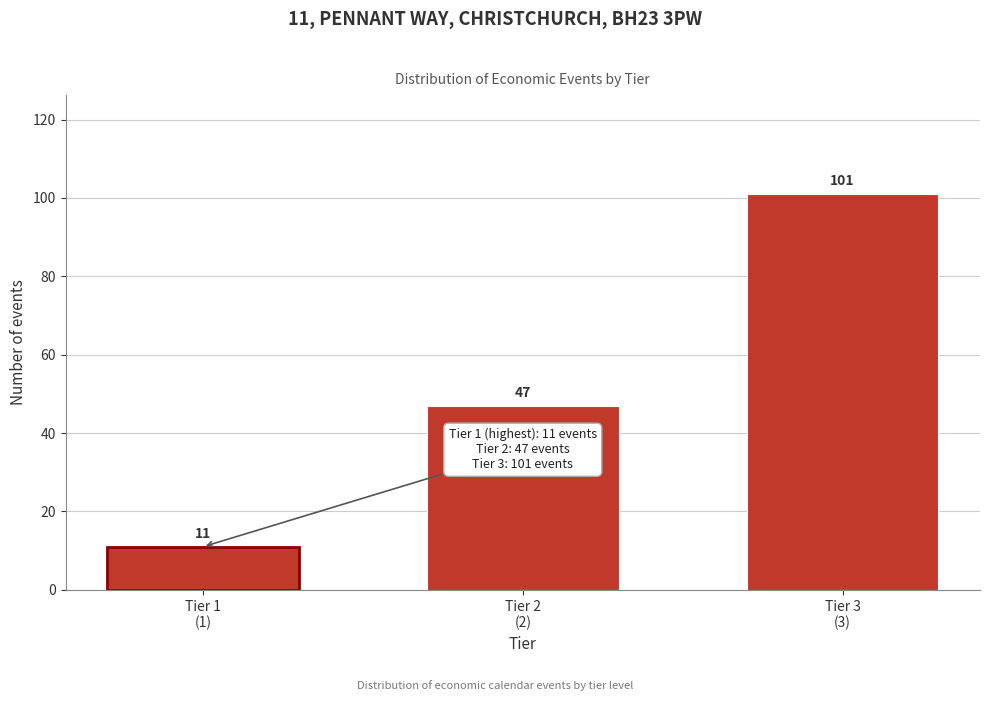

Reading left to right, list all the values displayed in this chart.

11	47	101